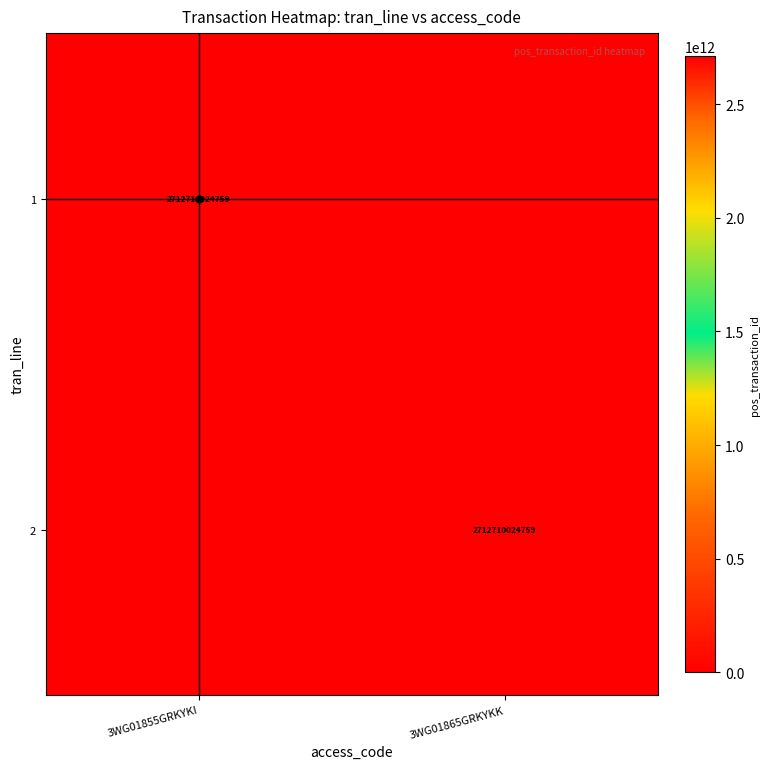

At how many categories does at least one series exceed 2125712854083?

2